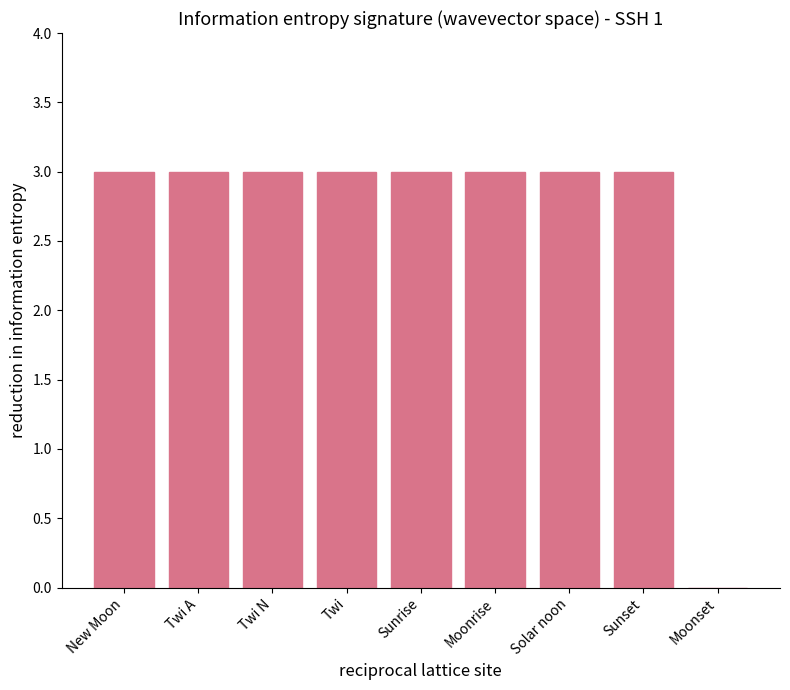

Approximately how many times larger is the value at New Moon compared to Solar noon?

1.0